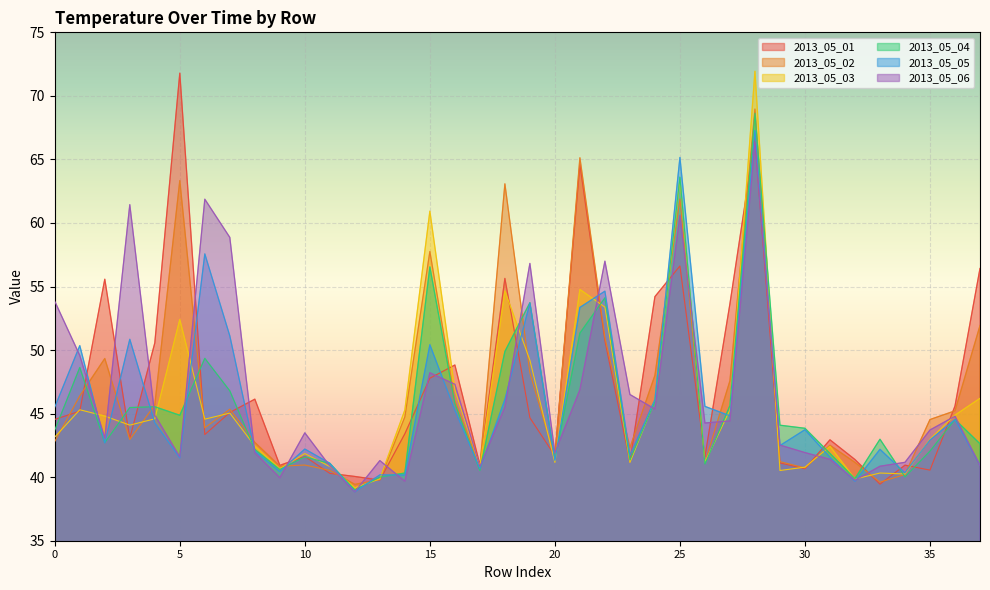

At which category does 2013_05_02 reach its first local valley?

3